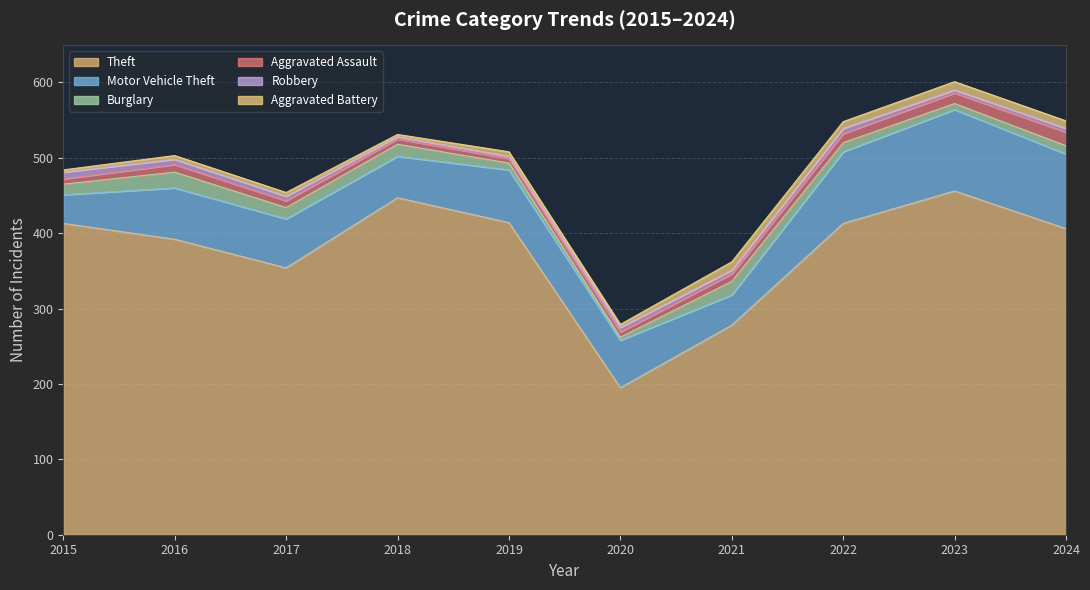

What is the highest value of the Motor Vehicle Theft series?

108